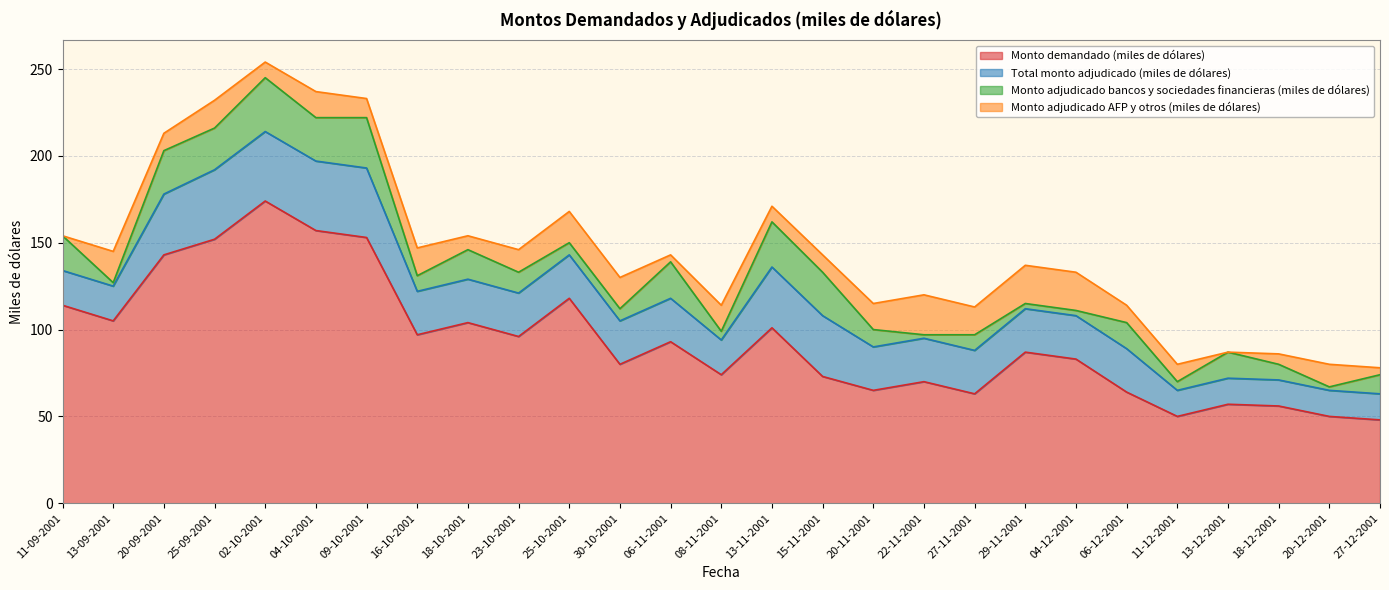

How many lines are shown in the chart?

4